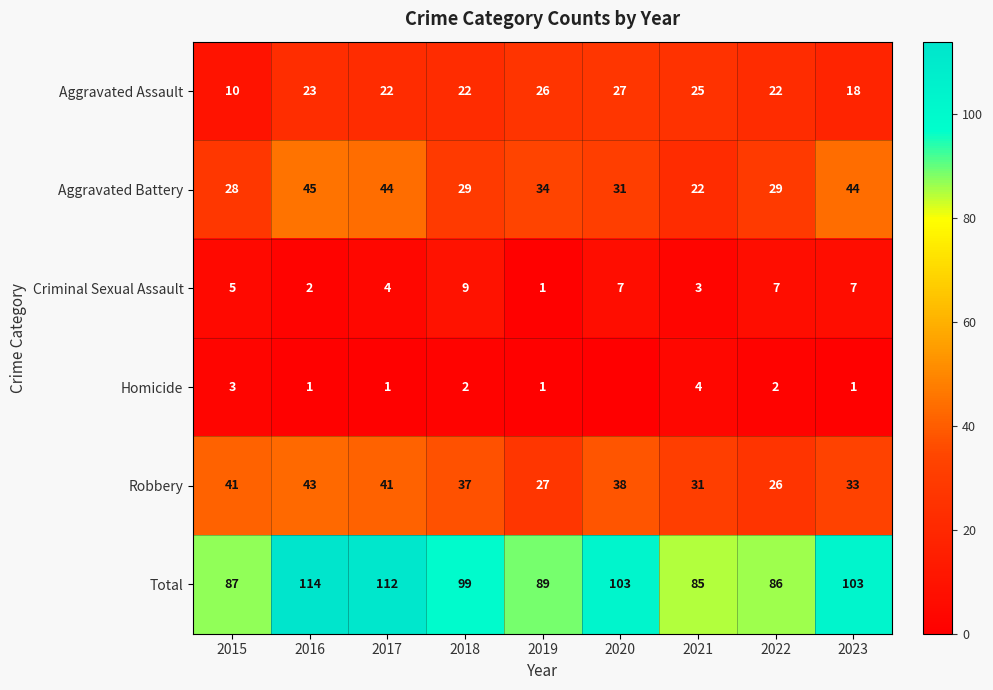

Is the value of Robbery at 2018 greater than the value of Homicide at 2017?

Yes